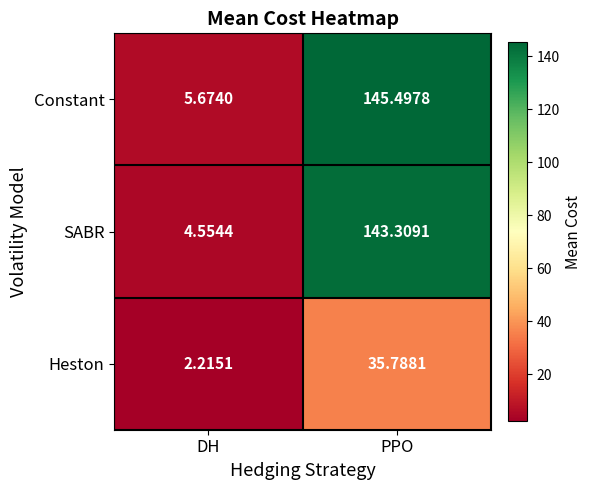

Where does the Constant series first go above 145?

PPO